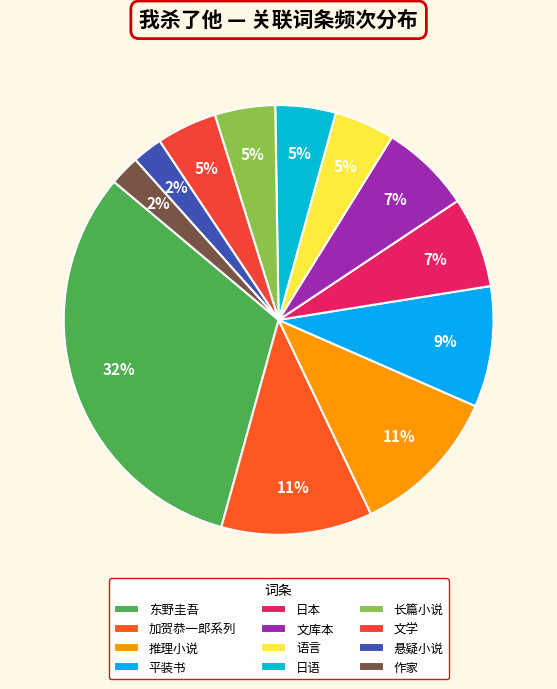

To the nearest percent, what is the average slice percentage?

8%